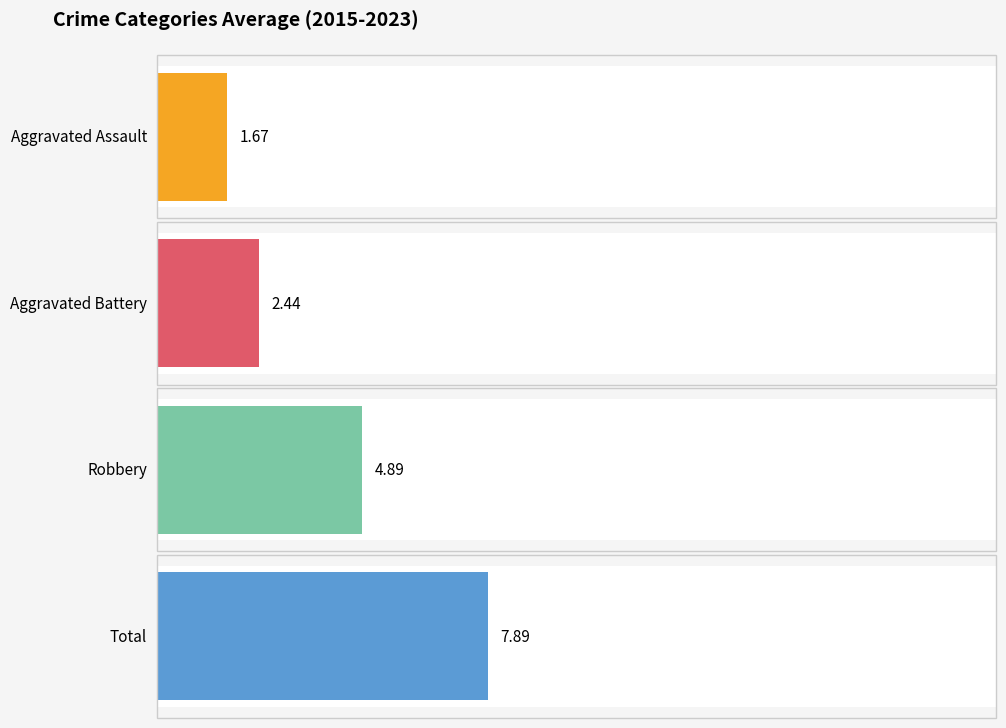

True or false: Aggravated Battery has a value of 1 at 2023.

False